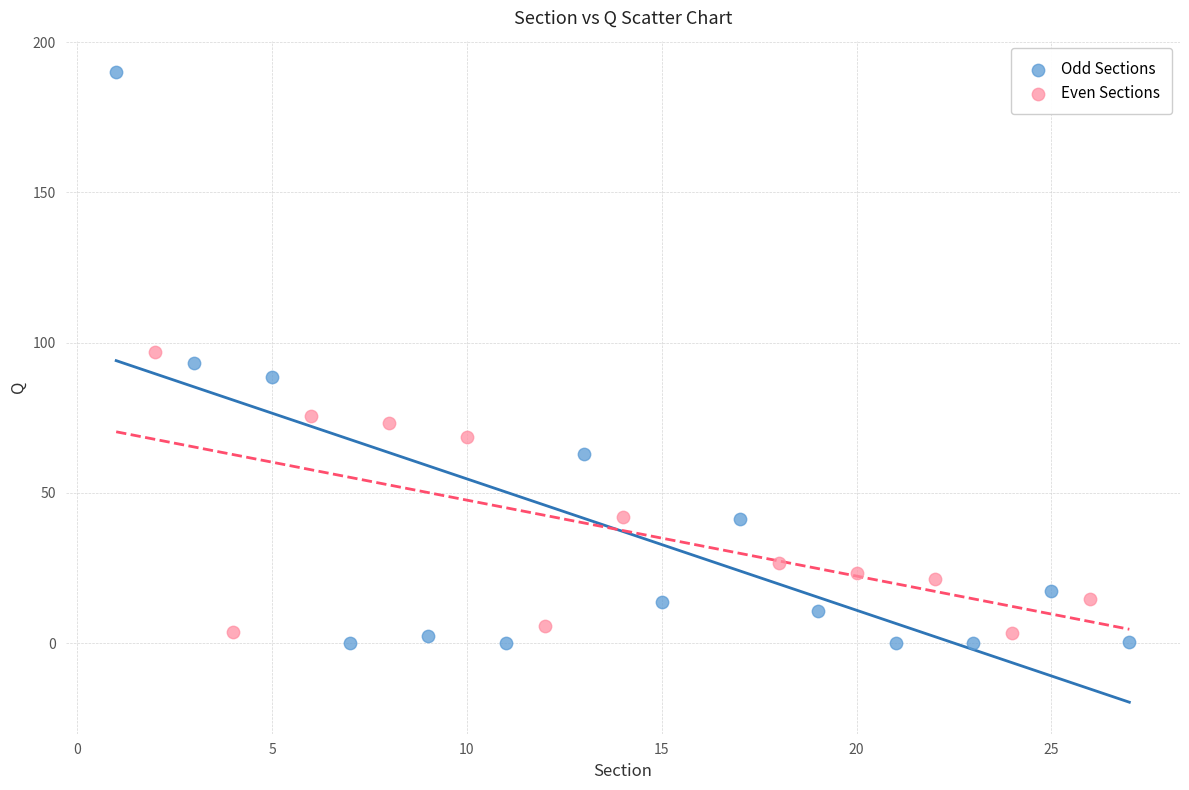

Which series reaches the maximum Y coordinate?

Odd Sections